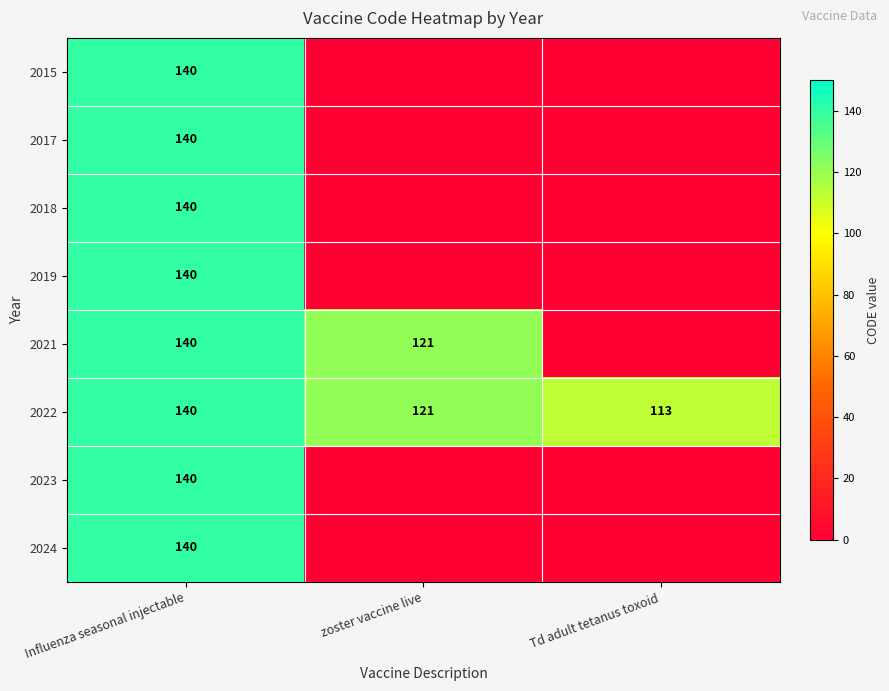

What is the average value of the 2022 series?

125